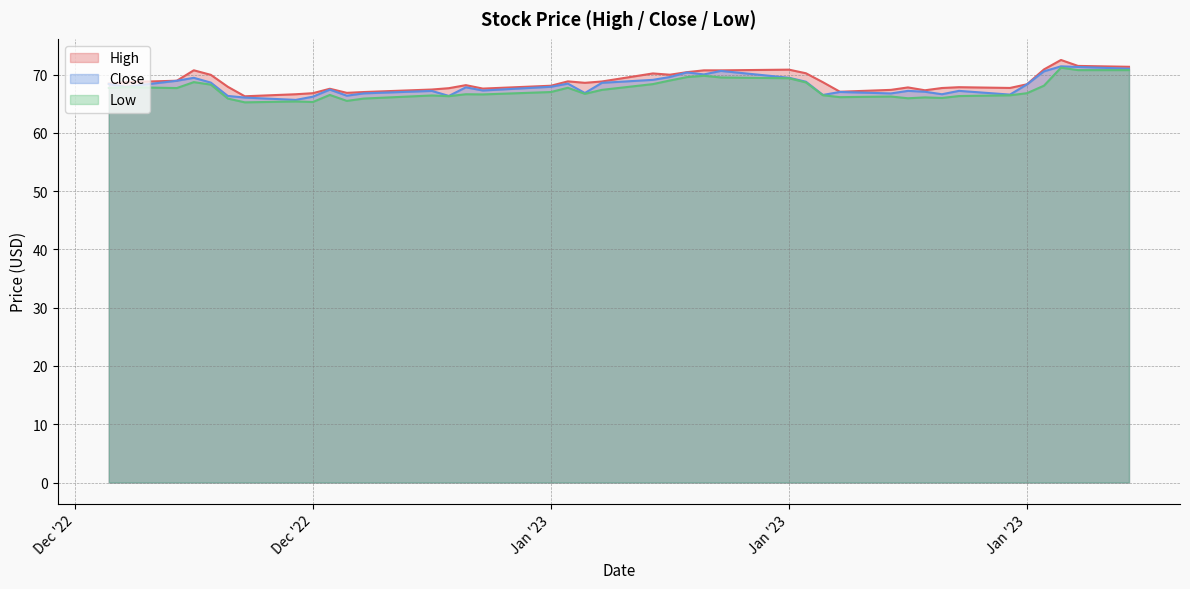

List the series in order of their overall mean, lowest first.

Low, Close, High